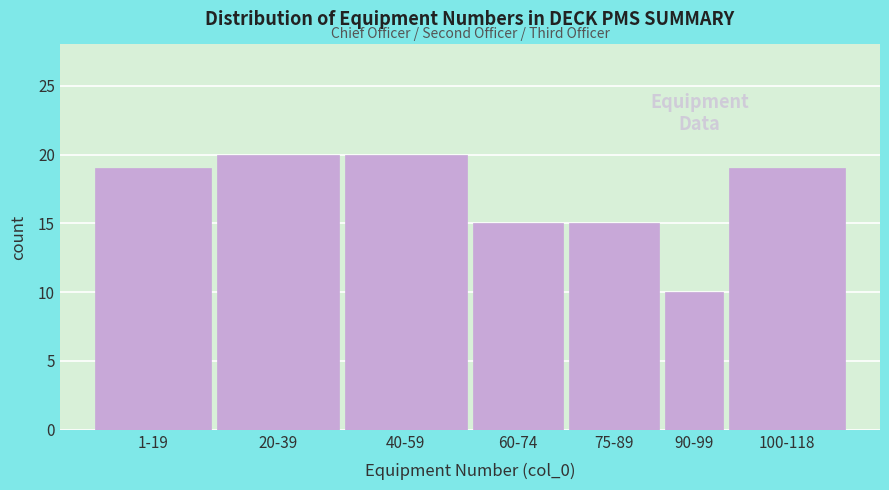

Reading left to right, what are all the values shown in this chart?

1-19=19	20-39=20	40-59=20	60-74=15	75-89=15	90-99=10	100-118=19